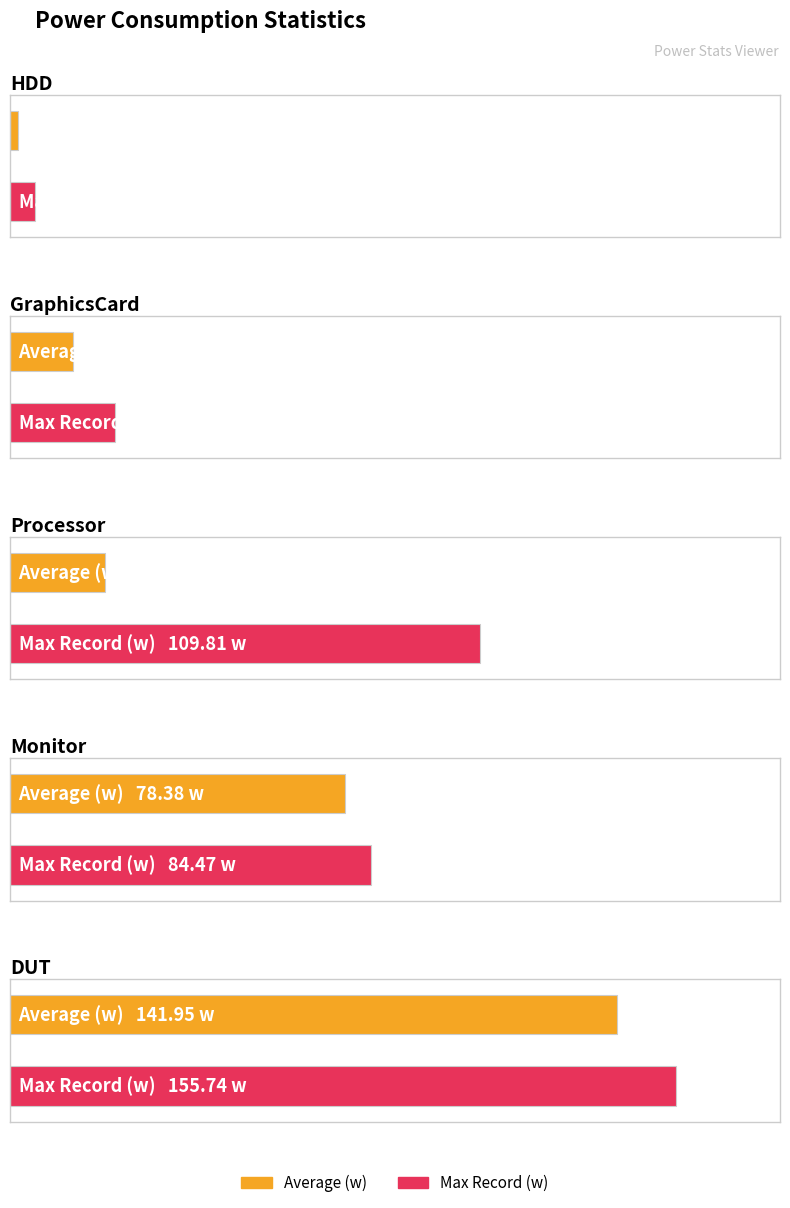

Reading left to right, what are all the values shown in this chart?

Average (w): 1.8	14.7	22.1	78.4	141.9
Max Record (w): 5.8	24.7	109.8	84.5	155.7